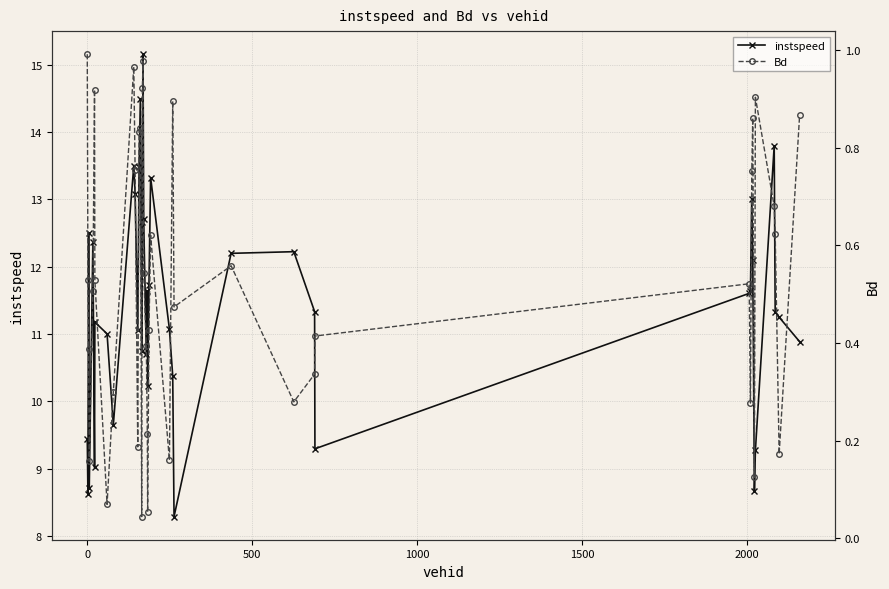

At how many categories does at least one series exceed 3?

40